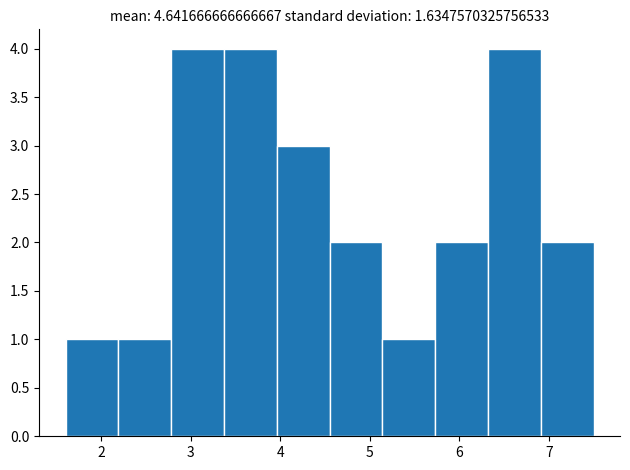

Reading left to right, list every bar in this chart as the range it spans on the x-axis followed by its height. Neither the bar edges nor the heights are printed on the chart, so give them approximately, as read against the axes.

1.60 to 2.19: 1
2.19 to 2.78: 1
2.78 to 3.37: 4
3.37 to 3.96: 4
3.96 to 4.55: 3
4.55 to 5.14: 2
5.14 to 5.73: 1
5.73 to 6.32: 2
6.32 to 6.91: 4
6.91 to 7.50: 2